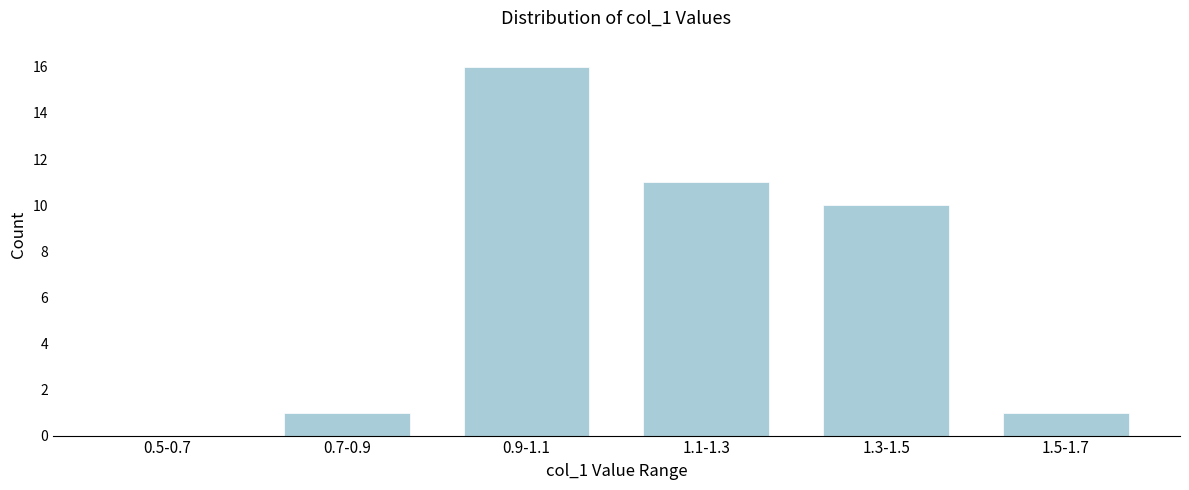

Reading left to right, what are all the values shown in this chart?

0.5-0.7=0	0.7-0.9=1	0.9-1.1=16	1.1-1.3=11	1.3-1.5=10	1.5-1.7=1